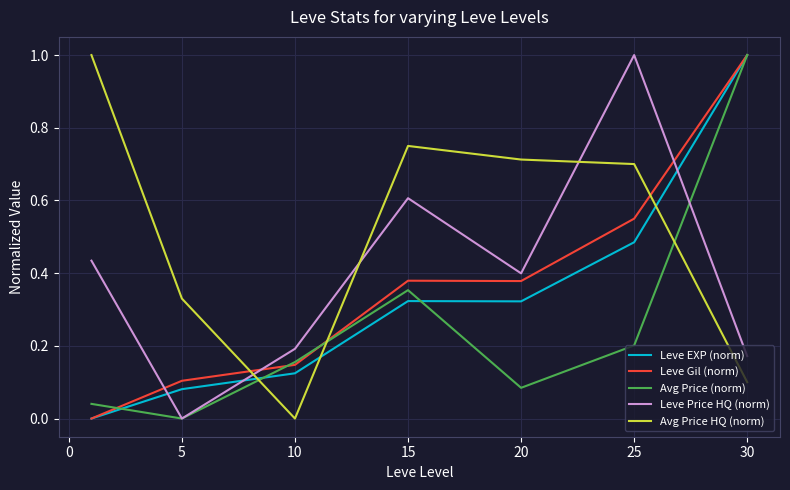

After their last crossing, which series has the higher values: Avg Price HQ (norm) or Leve Price HQ (norm)?

Leve Price HQ (norm)